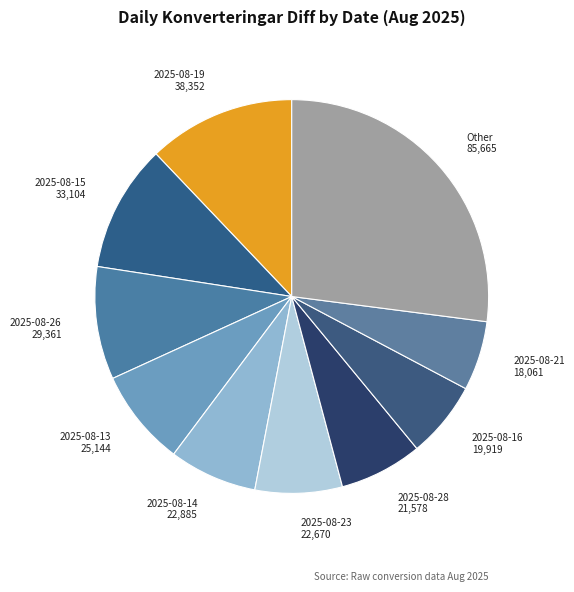

What is the ratio of the value at 2025-08-28 to the value at 2025-08-15?

0.7